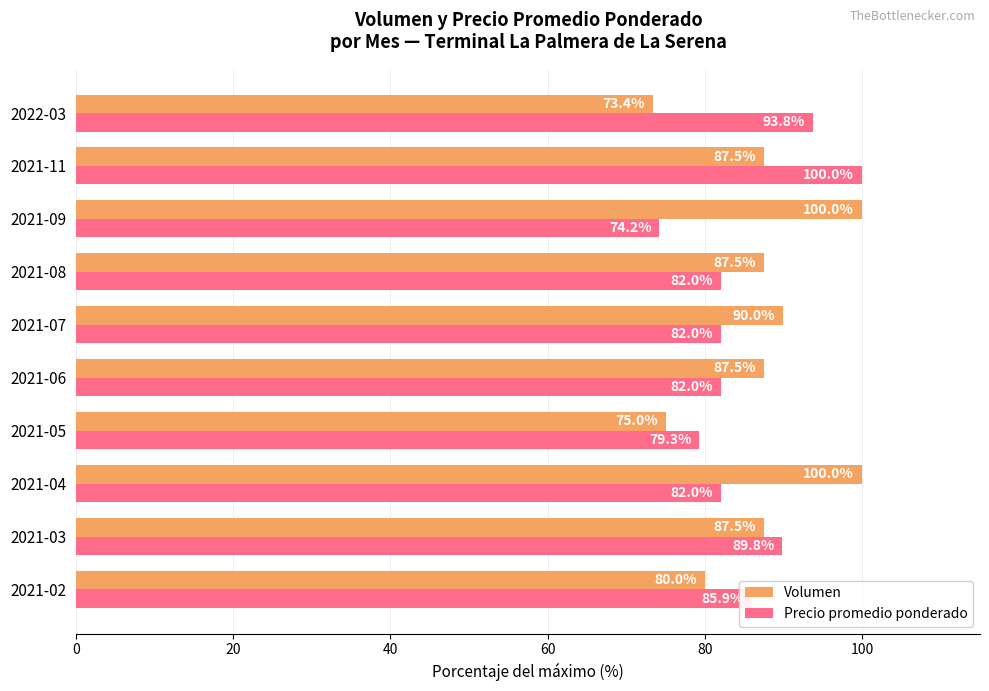

At how many categories does at least one series exceed 96?

3